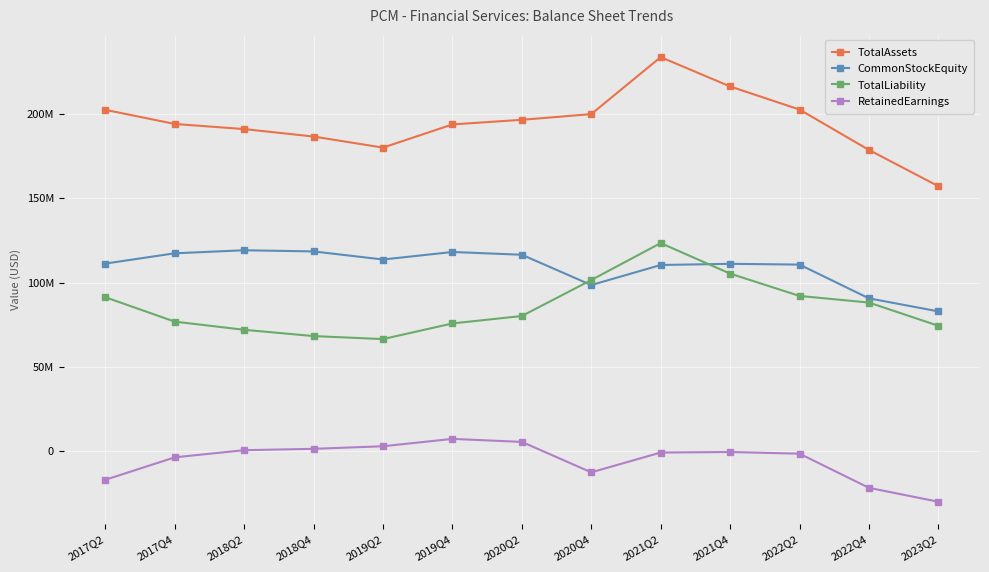

What is the total value across all series at 2017Q4?

384647000